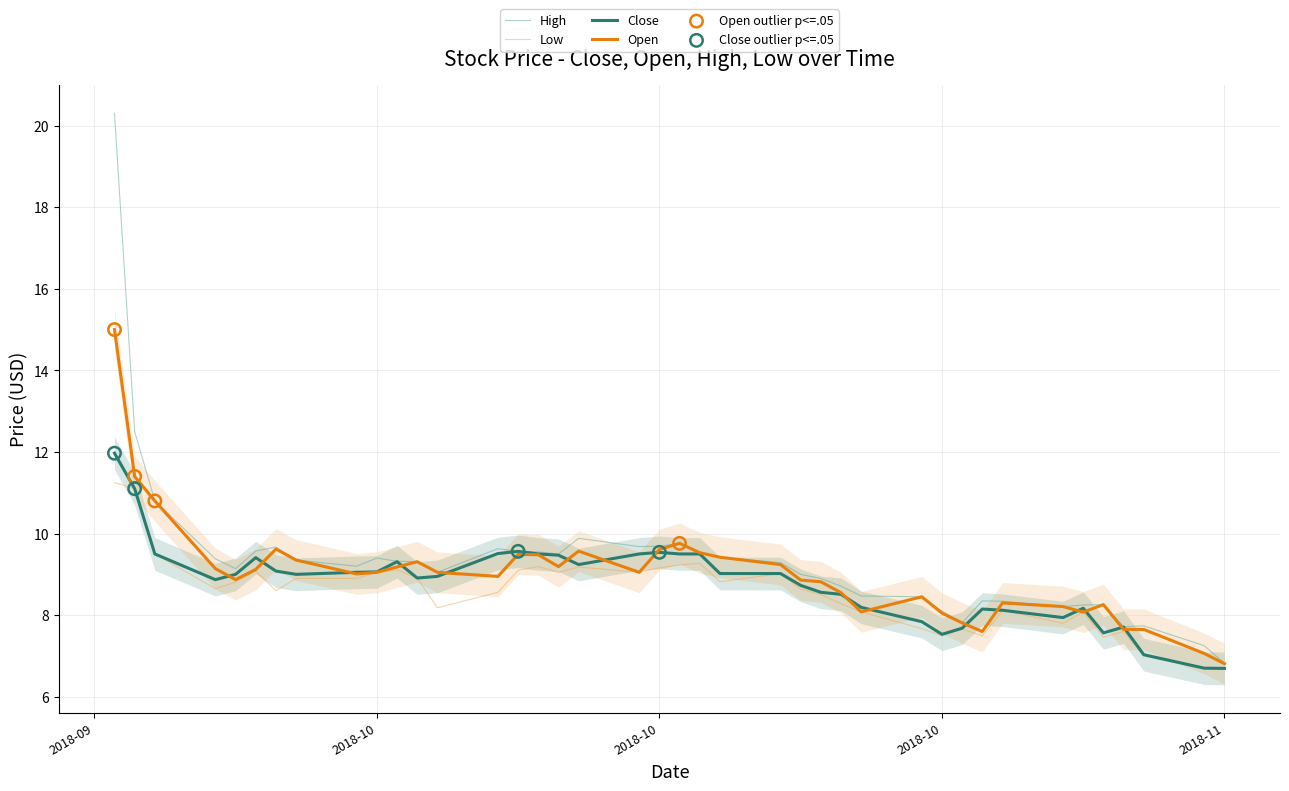

At which category is the sum across all series the highest?

2018-09-19